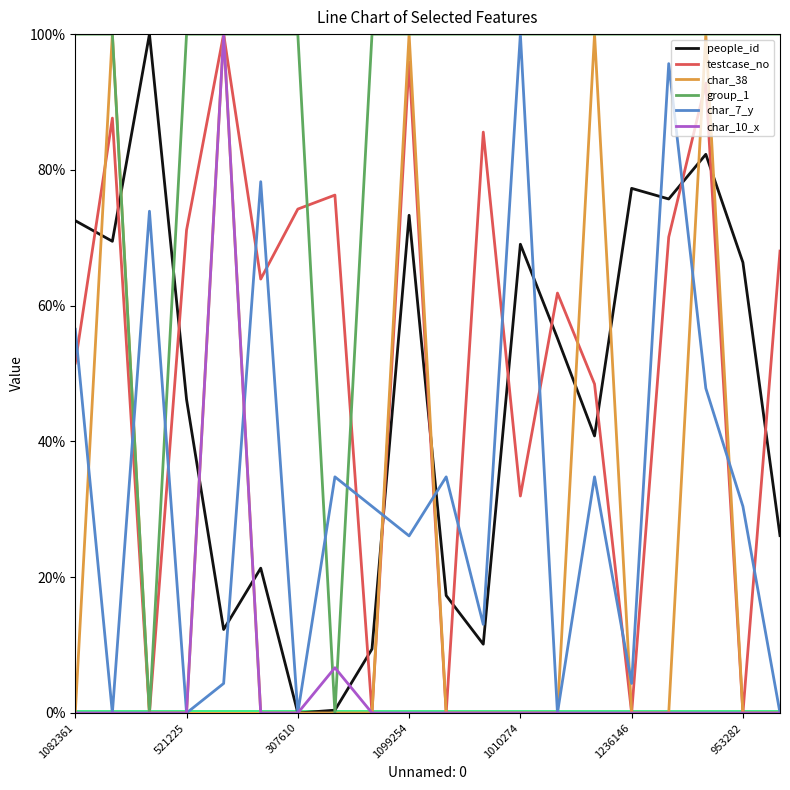

Does the chart have visible grid lines?

No